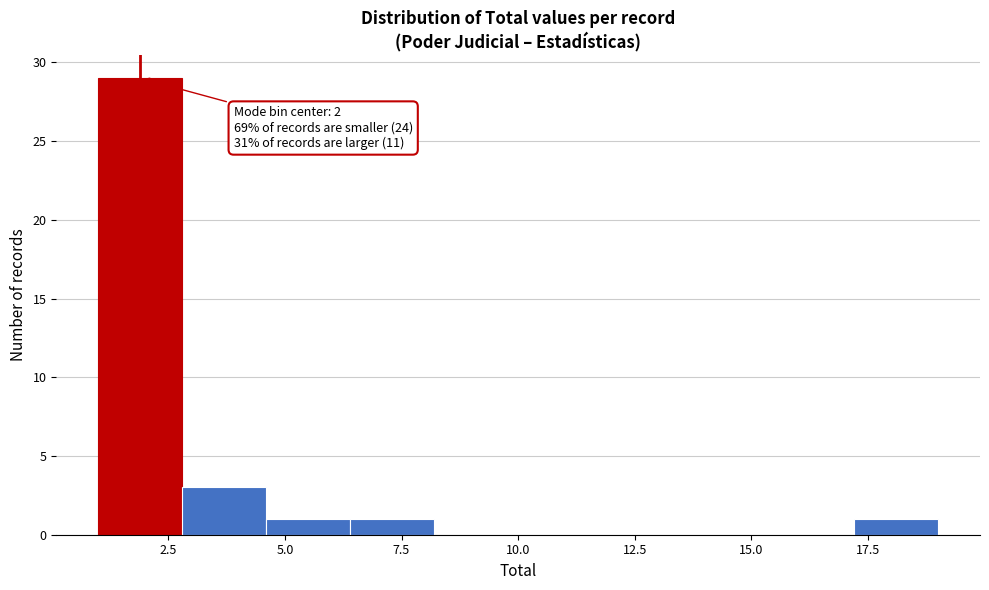

Around what value on the x-axis is the tallest bar? Give the approximate position of its centre, as read against the axis.

2.0